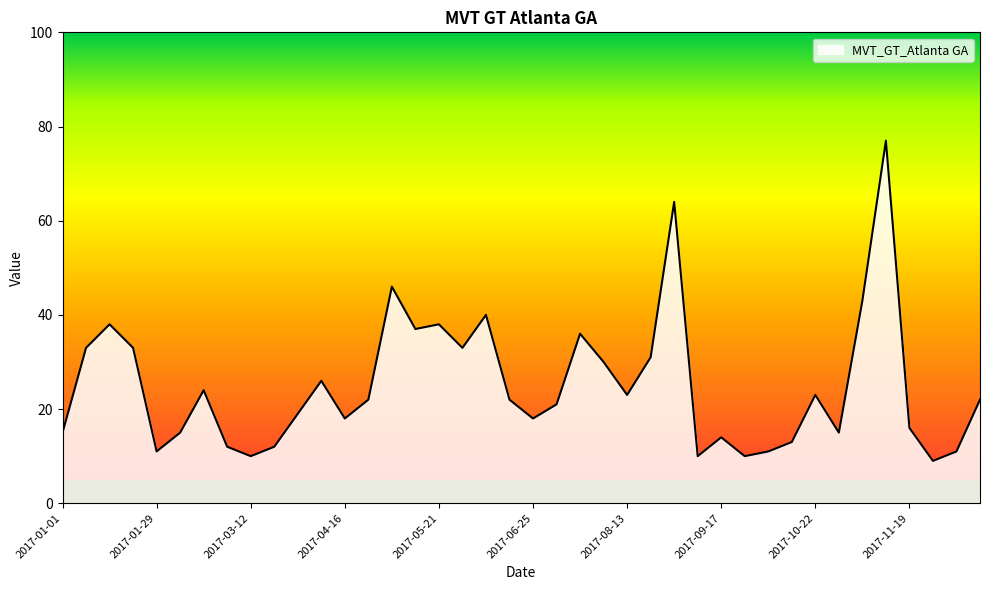

How many interior local valleys (lower than both neighbors) does the data have?

11